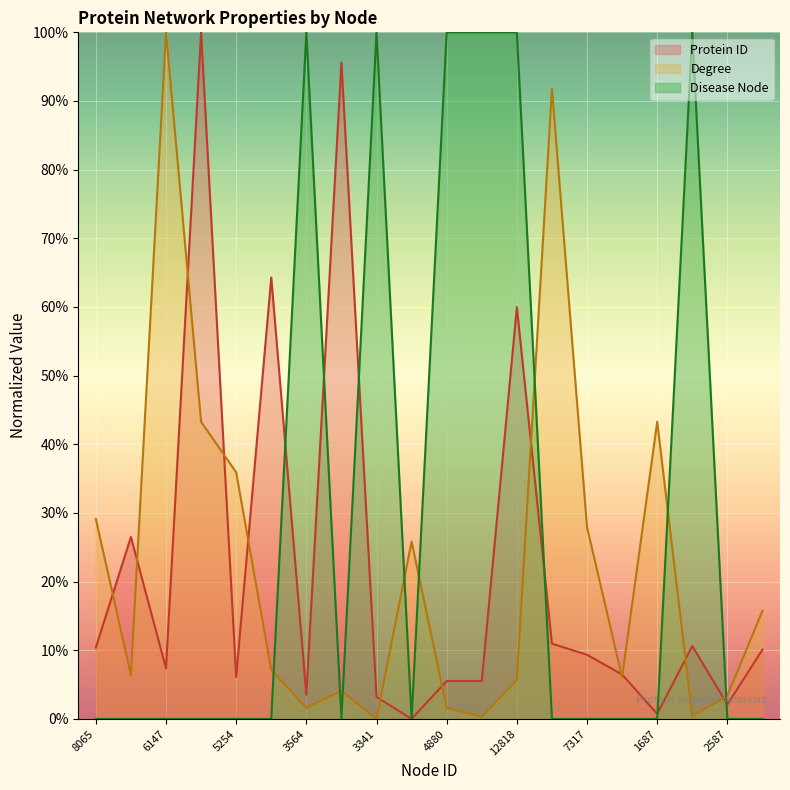

Where does the Degree series first go above 7?

8065